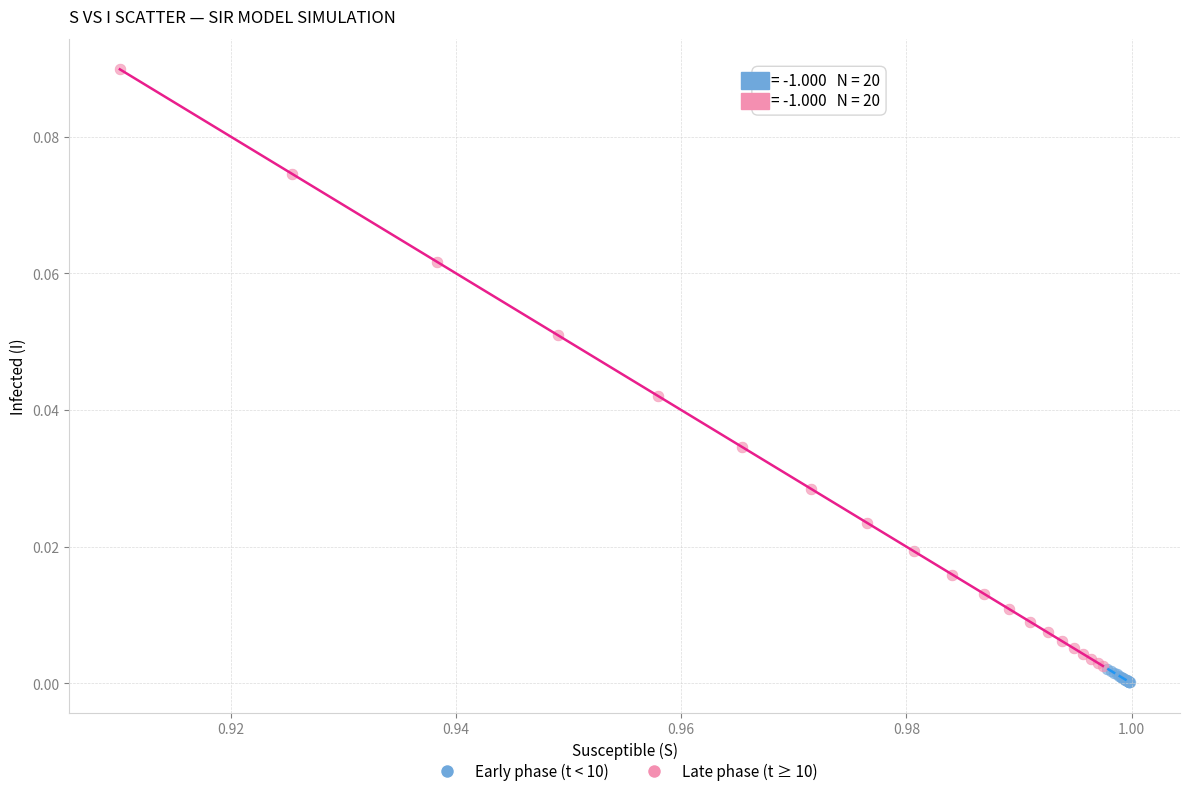

Which series contains the highest Y value?

Late phase (t ≥ 10)